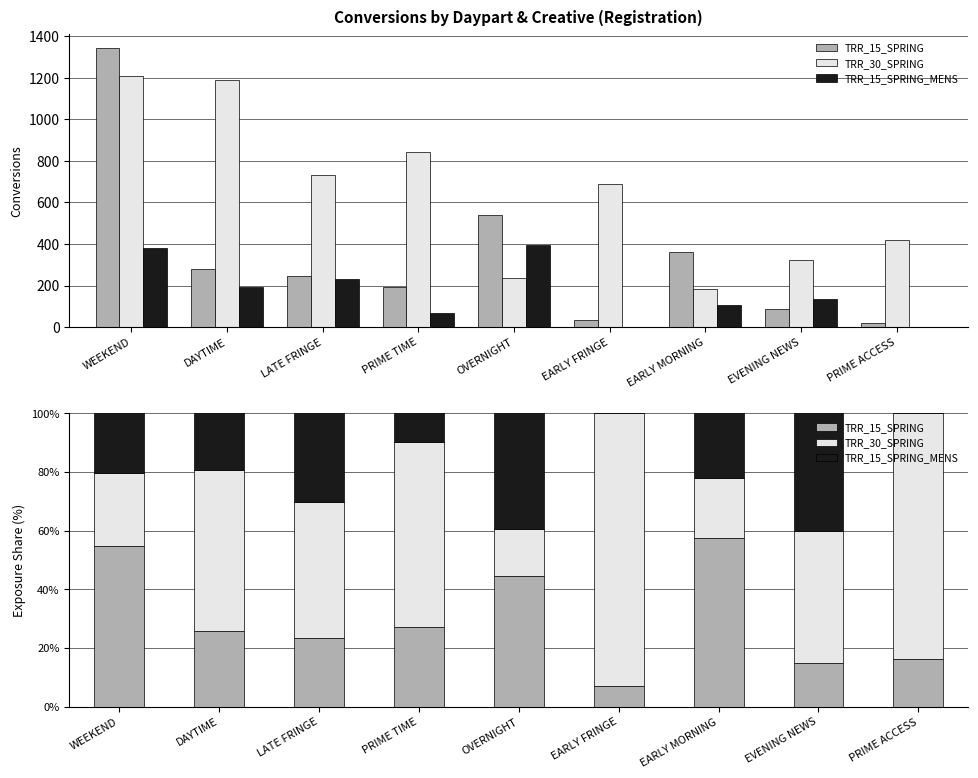

What are all the series names shown in the legend?

TRR_15_SPRING, TRR_30_SPRING, TRR_15_SPRING_MENS